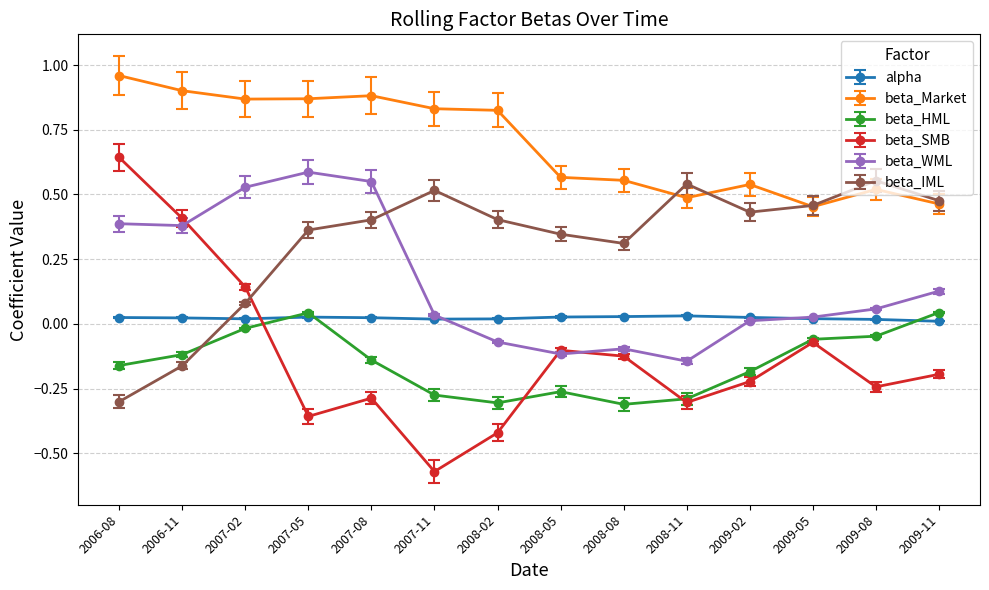

True or false: beta_HML and beta_Market intersect in this chart.

False